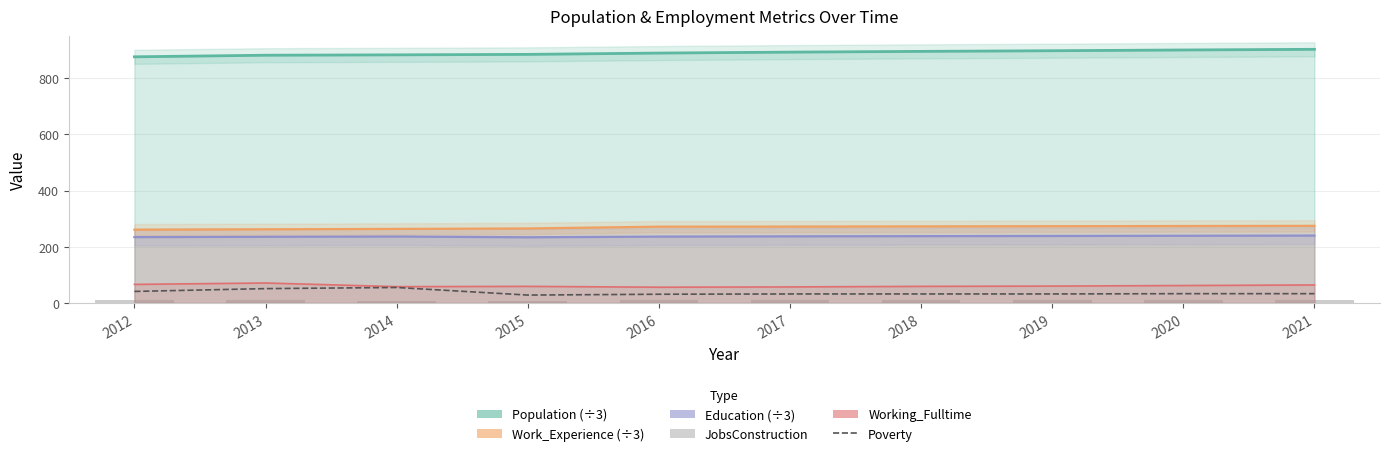

Reading right to left, what are all the values shown in this chart?

Population (÷3): 902.3	900.0	897.3	895.0	892.3	889.0	884.3	882.7	881.3	875.7
Work_Experience (÷3): 274.3	273.7	273.0	272.3	271.7	271.3	265.0	263.3	262.0	260.7
Education (÷3): 239.7	239.0	238.3	237.7	237.0	236.0	233.7	236.3	235.3	234.3
Poverty: 33.0	33.0	32.0	32.0	32.0	31.0	28.0	55.0	51.0	41.0
Working_Fulltime: 64.0	62.0	60.0	59.0	57.0	56.0	59.0	58.0	71.0	66.0
JobsConstruction: 9.0	9.0	9.0	9.0	9.0	9.0	7.0	8.0	10.0	12.0